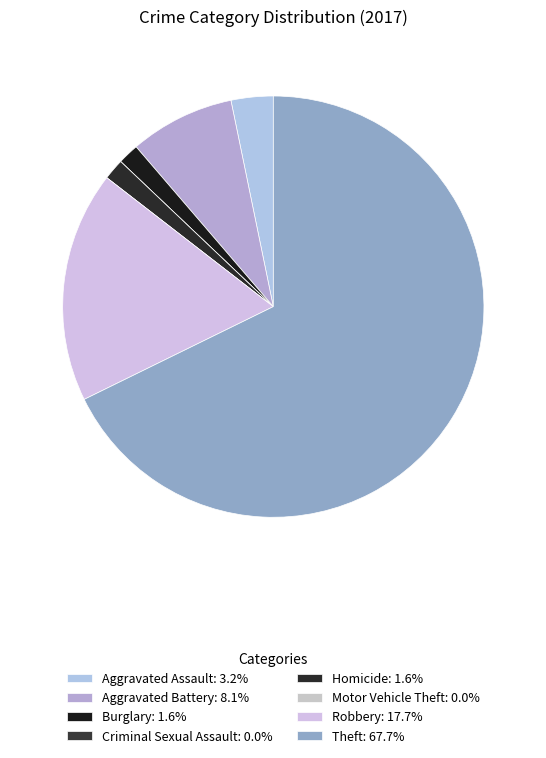

To the nearest percent, what is the difference between the Theft and Homicide slice percentages?

66%